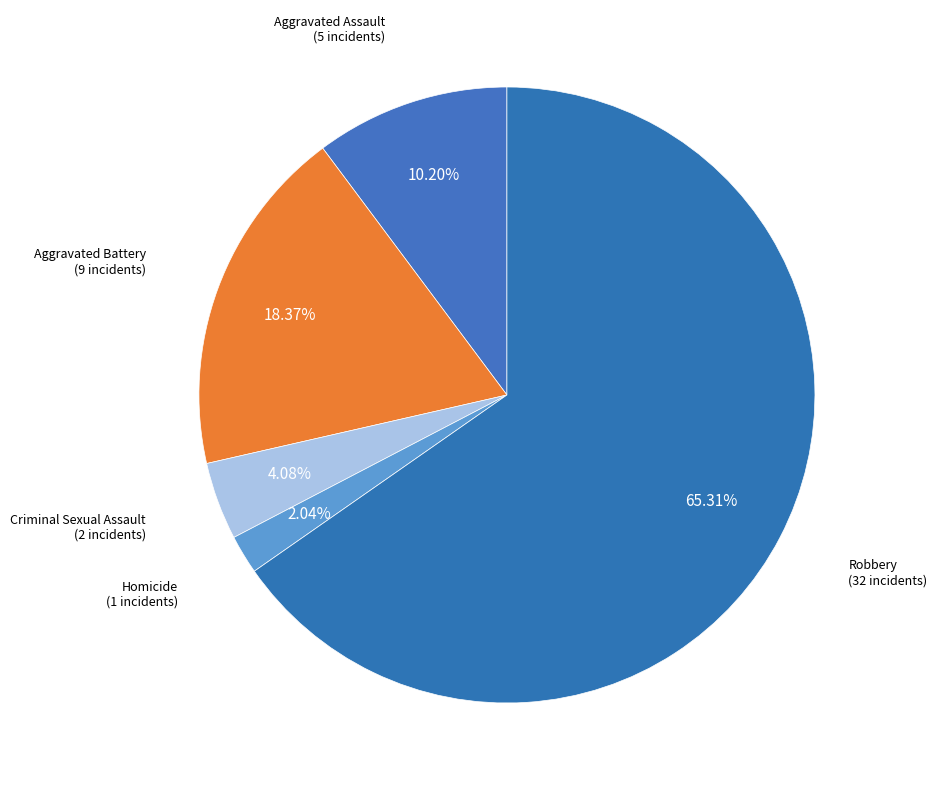

Count the number of slices in the pie.

5